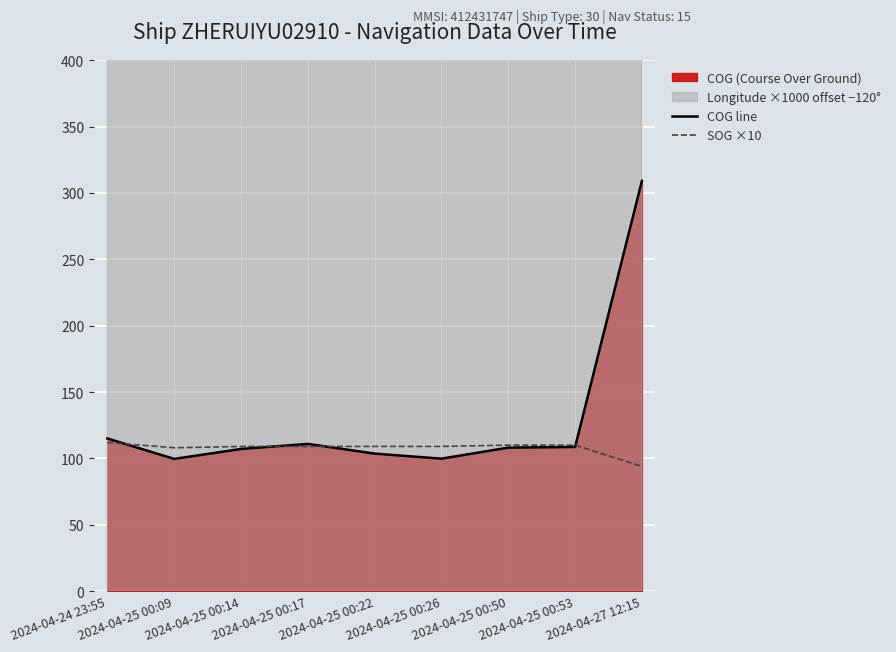

What is the lowest value of the COG line series?

99.6